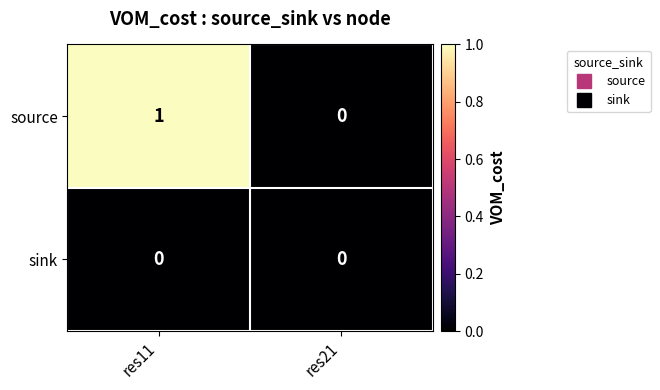

True or false: source has a value of 0 at res21.

True